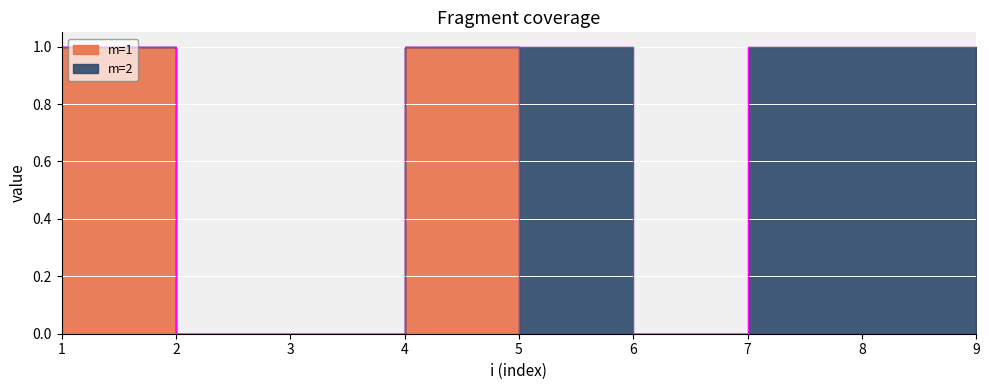

List the labels in order of value, smallest first.

2, 3, 5, 6, 7, 8, 1, 4, 9